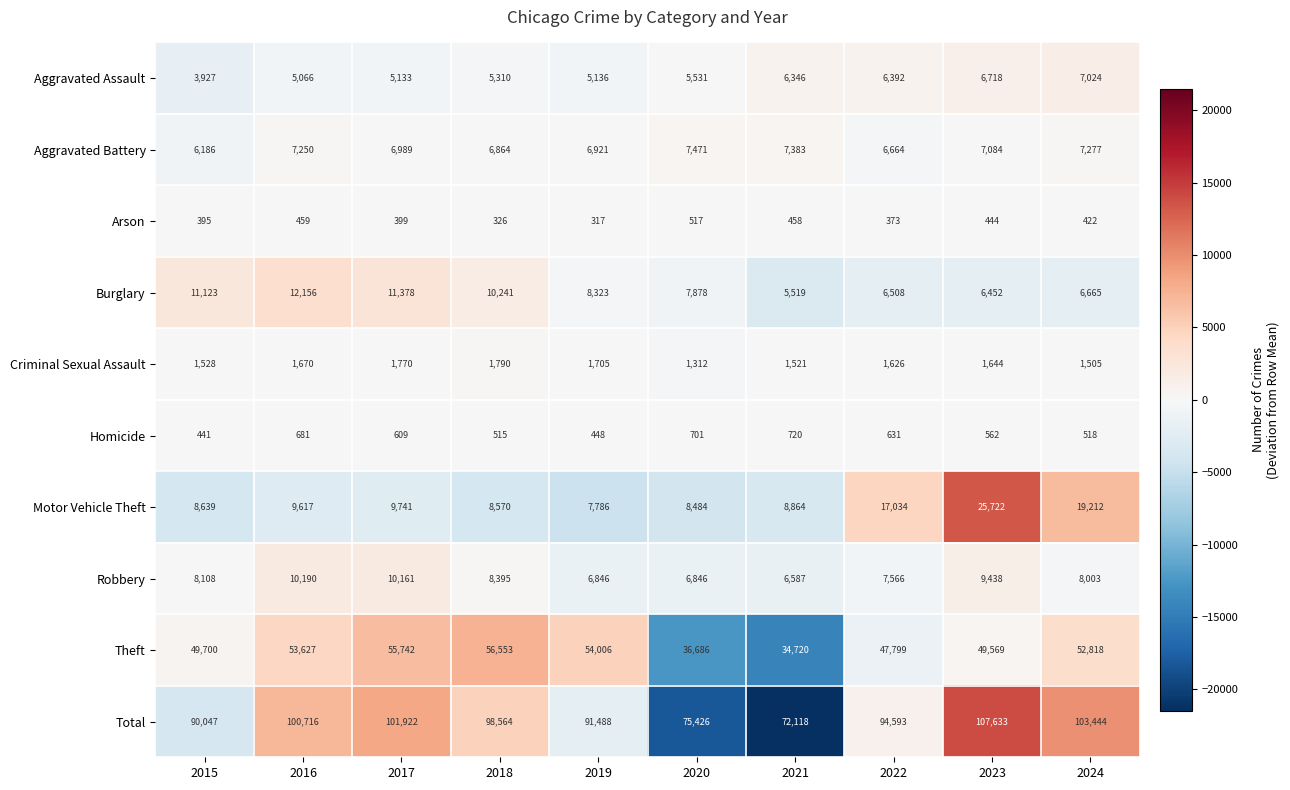

The value of Total at 2016 is 100716. True or false?

True